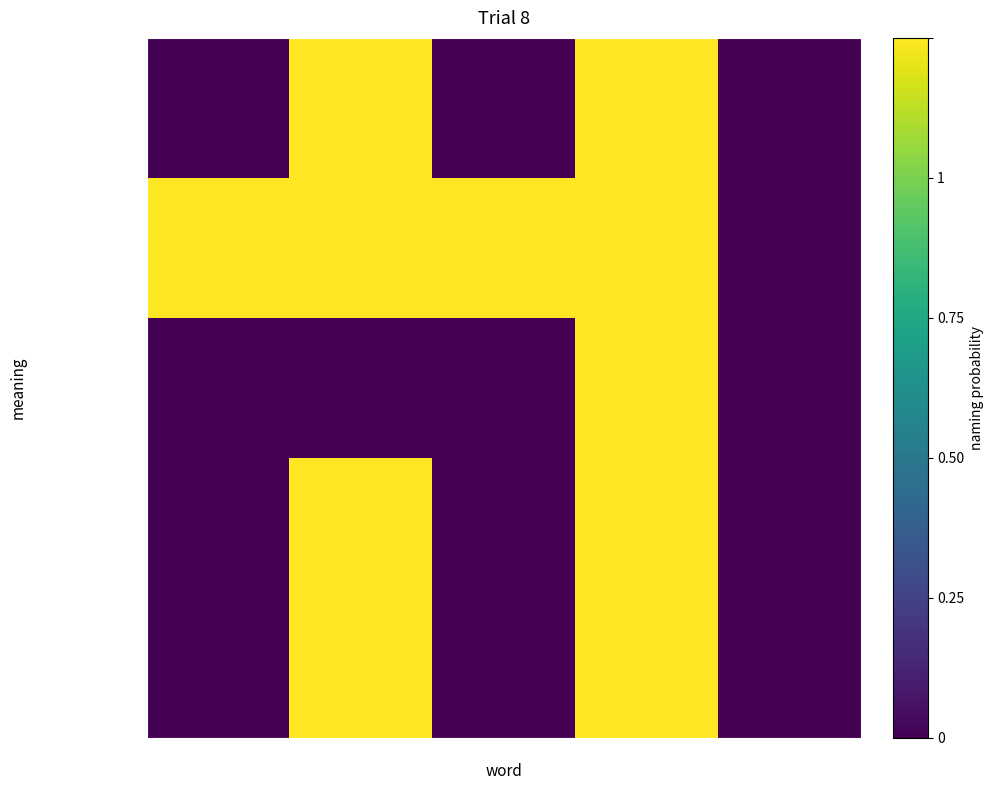

Reading left to right, extract all data points from this chart.

Extension: Min=0	Max=1	Base Min=0	Base Max=1	Label=0
Extension.id: Min=0	Max=1	Base Min=0	Base Max=1	Label=0
Extension.extension: Min=0	Max=0	Base Min=0	Base Max=1	Label=0
Extension.url: Min=1	Max=1	Base Min=1	Base Max=1	Label=0
Extension.value[x]: Min=0	Max=1	Base Min=0	Base Max=1	Label=0